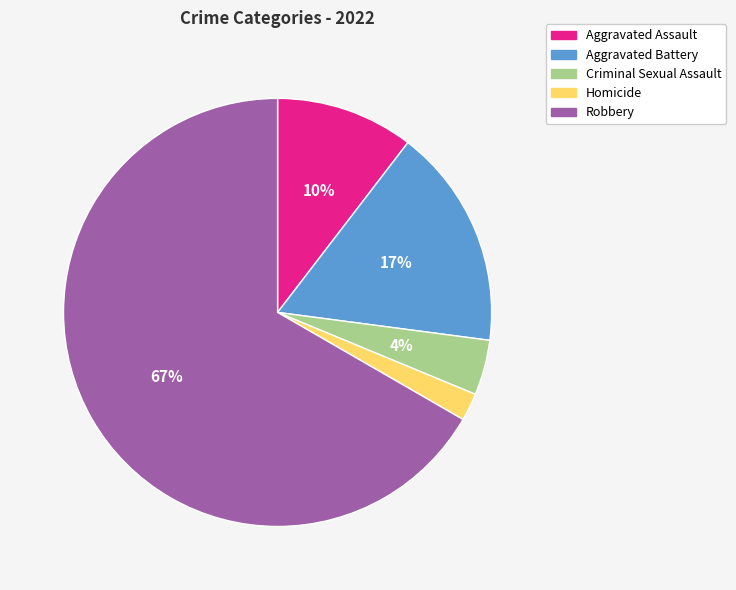

The Aggravated Assault slice represents 10% of the pie. True or false?

True